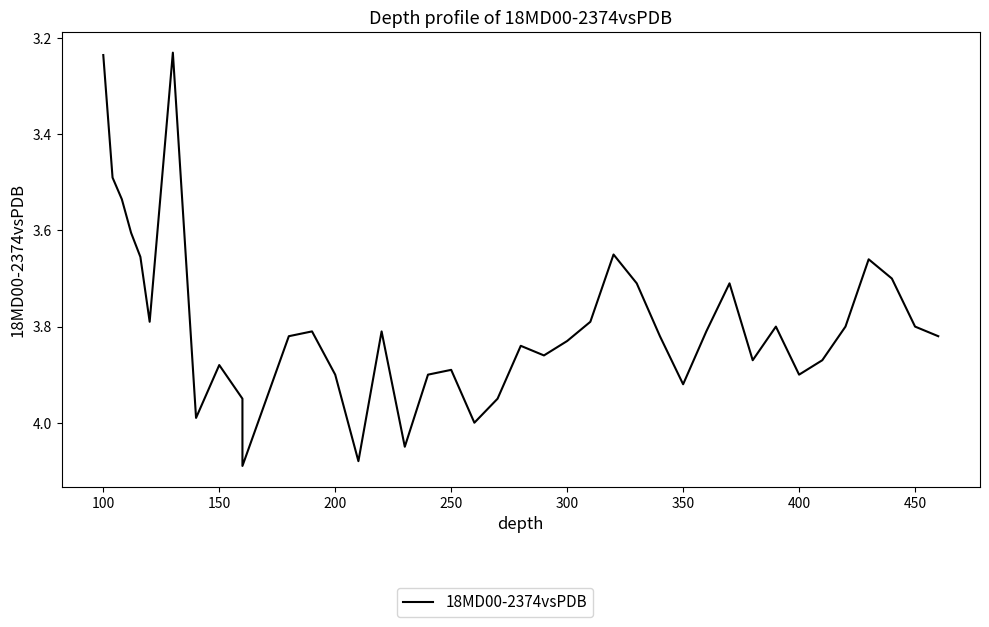

How many interior local valleys (lower than both neighbors) does the data have?

10